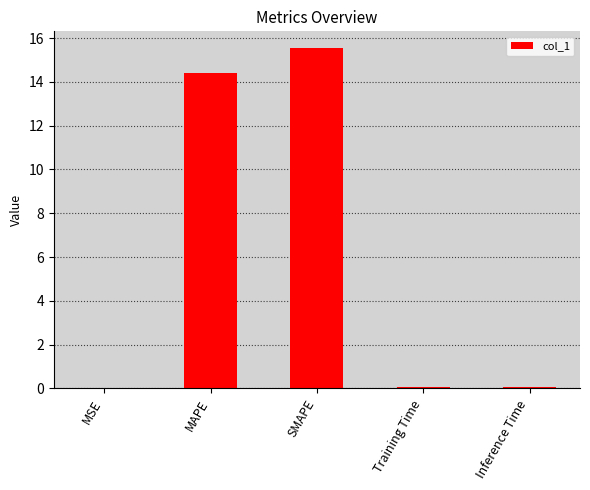

What is the approximate value at SMAPE?

15.5